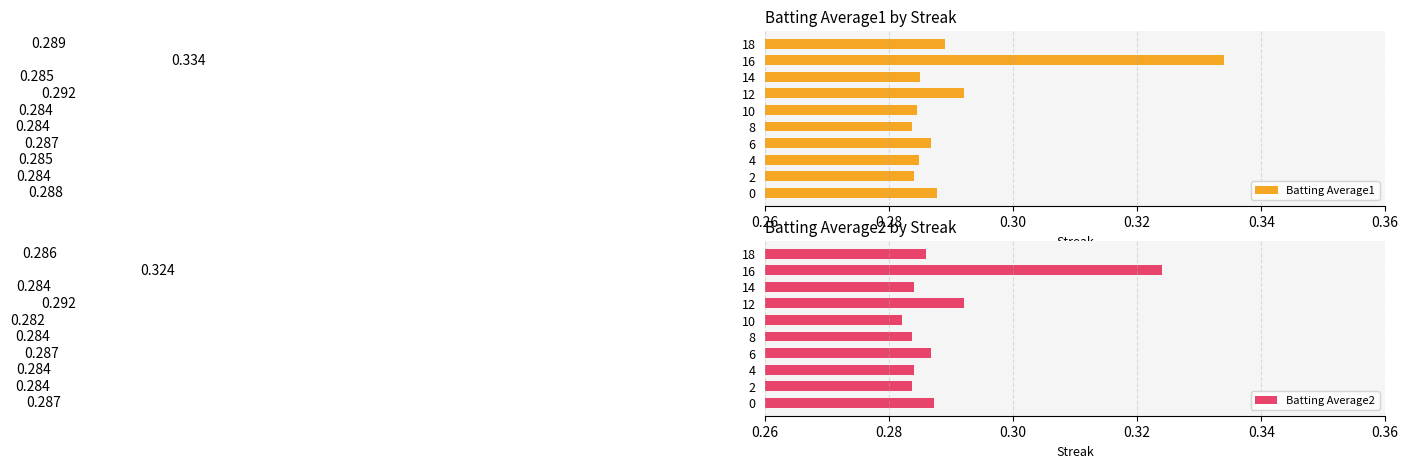

The Batting Average1 series shows 0.1 at 10. True or false?

False